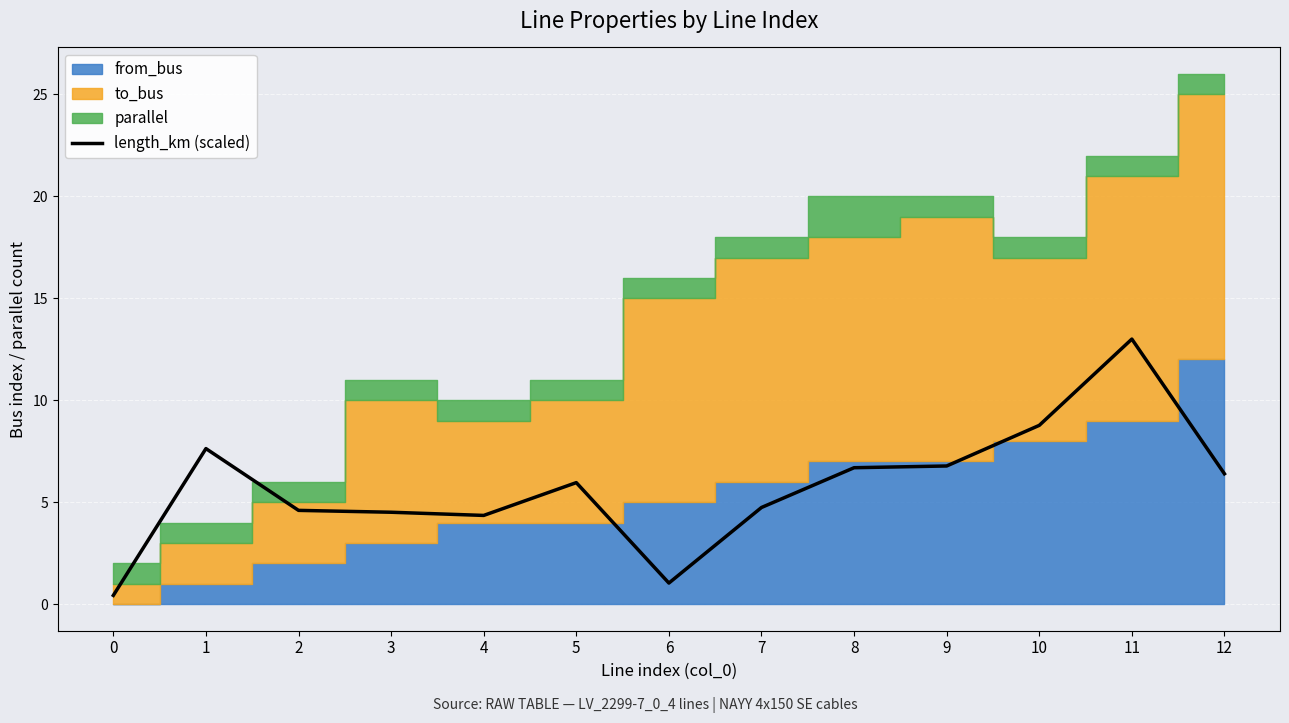

Reading left to right, transcribe all the data shown in this chart.

0=0.4	1=7.6	2=4.6	3=4.5	4=4.4	5=6.0	6=1.0	7=4.7	8=6.7	9=6.8	10=8.8	11=13.0	12=6.4